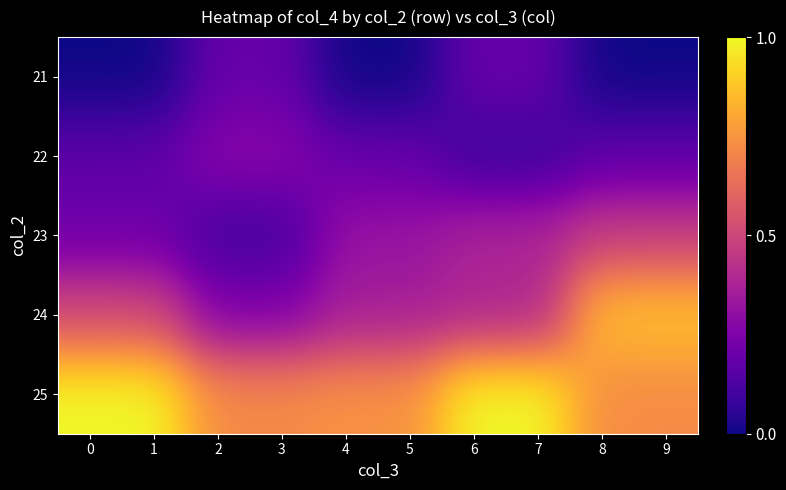

Which series has the largest total across all categories?

25